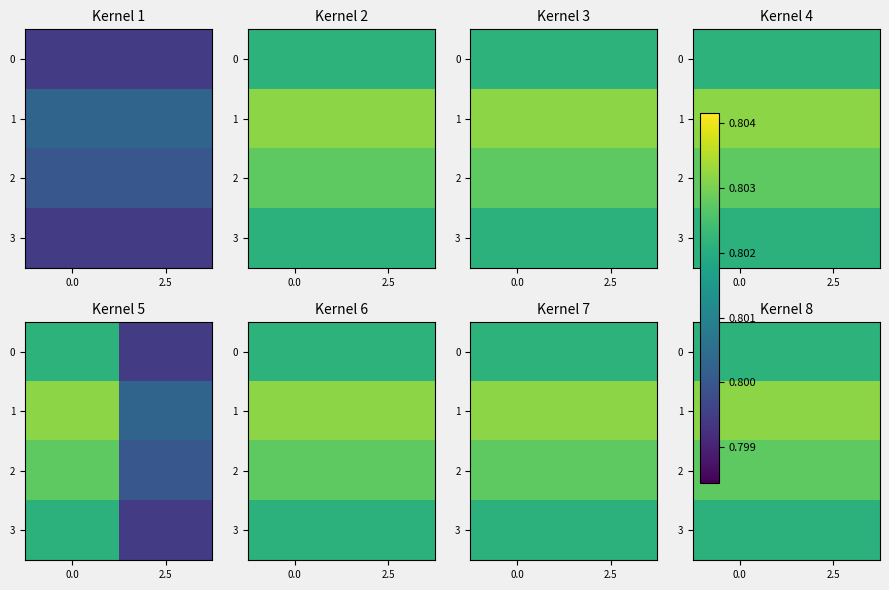

What is the greatest value displayed?

0.8